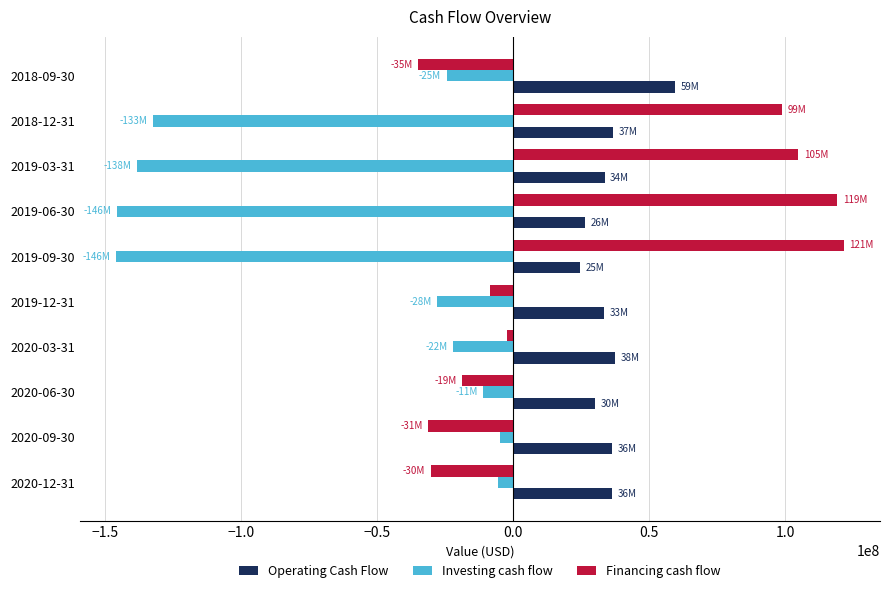

What is the sum of all Financing cash flow values?

317597000